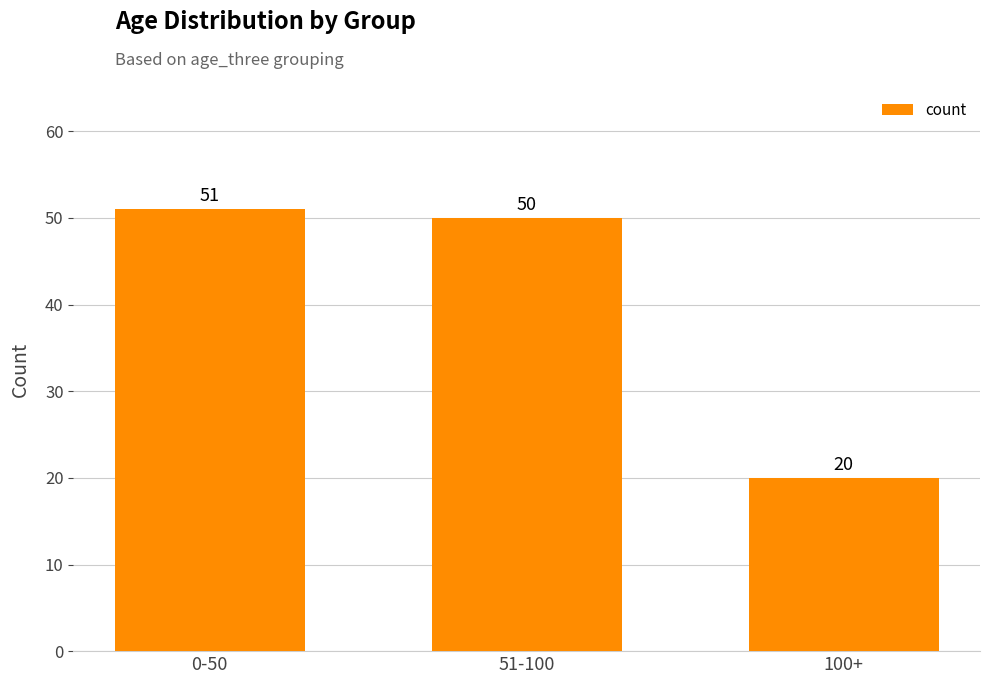

Reading left to right, extract all data points from this chart.

0-50=51	51-100=50	100+=20